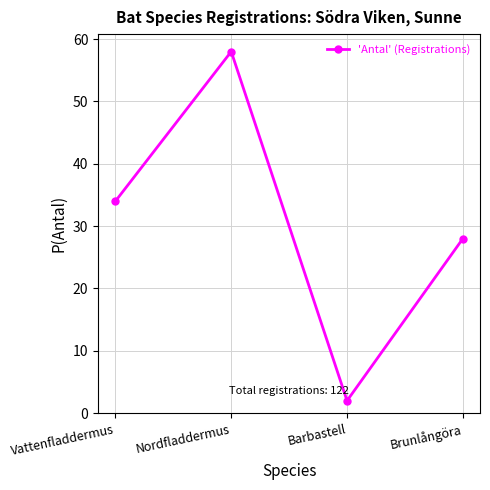

What value does the data have at Vattenfladdermus, to the nearest 5?

35